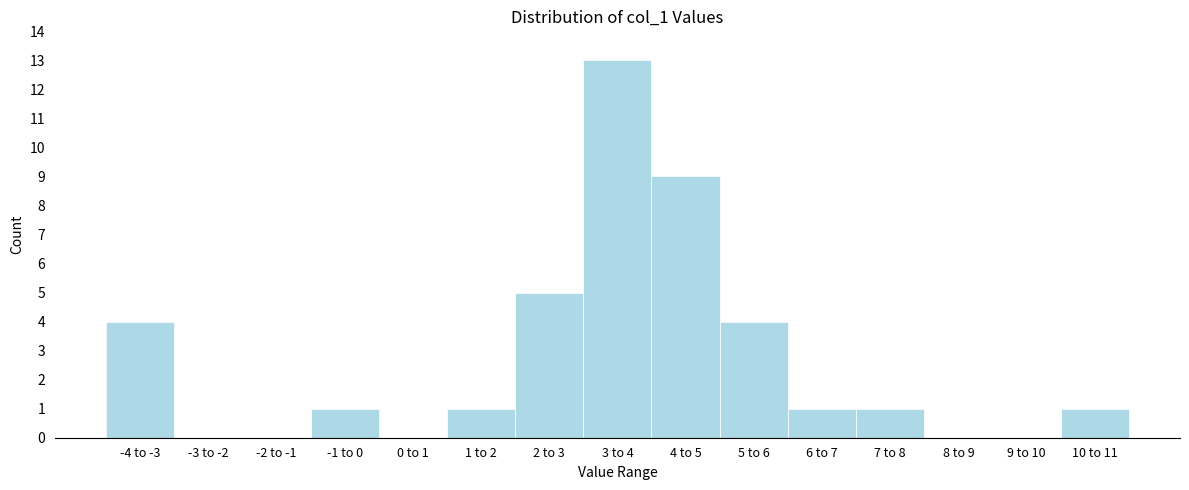

Reading left to right, list all the values displayed in this chart.

-4 to -3=4	-3 to -2=0	-2 to -1=0	-1 to 0=1	0 to 1=0	1 to 2=1	2 to 3=5	3 to 4=13	4 to 5=9	5 to 6=4	6 to 7=1	7 to 8=1	8 to 9=0	9 to 10=0	10 to 11=1